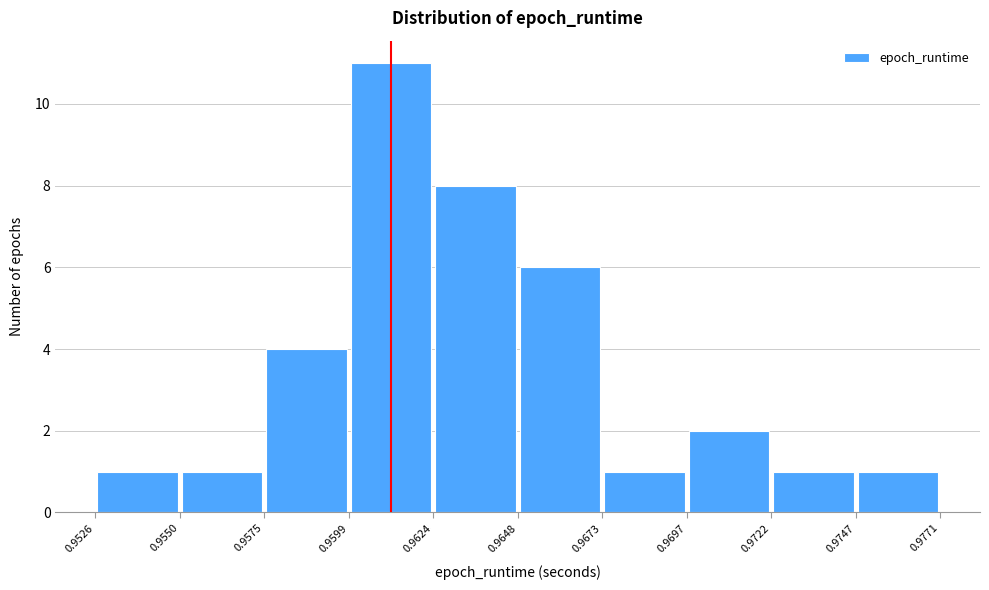

Reading left to right, list every bar in this chart as the range it spans on the x-axis followed by its height. The values are not printed on the chart, so give them approximately, as read against the axis.

0.9526 to 0.9550: 1
0.9550 to 0.9575: 1
0.9575 to 0.9599: 4
0.9599 to 0.9624: 11
0.9624 to 0.9648: 8
0.9648 to 0.9673: 6
0.9673 to 0.9697: 1
0.9697 to 0.9722: 2
0.9722 to 0.9747: 1
0.9747 to 0.9771: 1